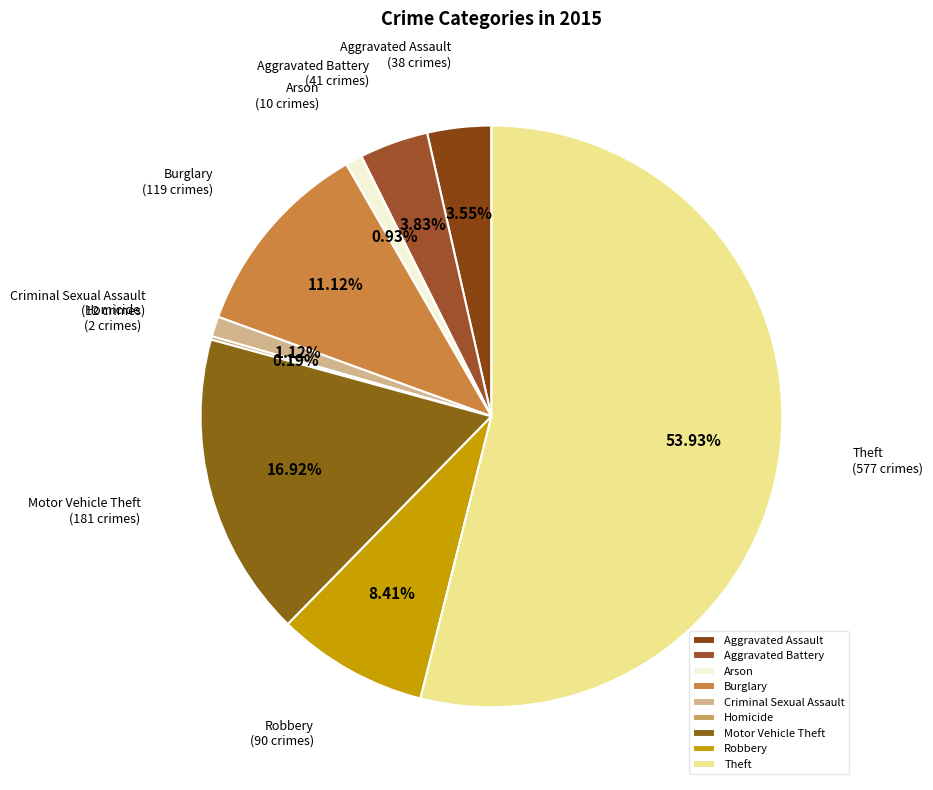

Which category has the biggest portion of the pie?

Theft